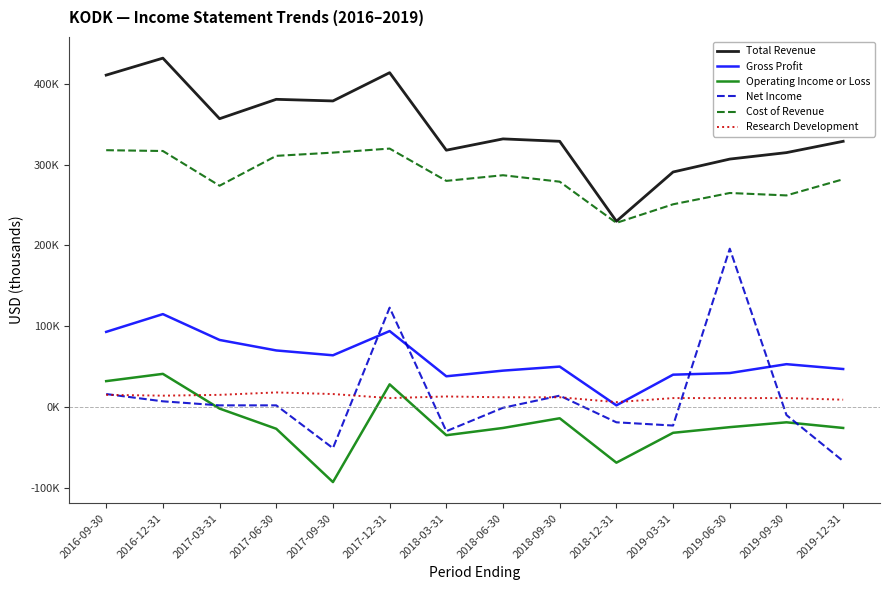

Between 2018-12-31 and 2019-03-31, which series saw the biggest shift?

Total Revenue